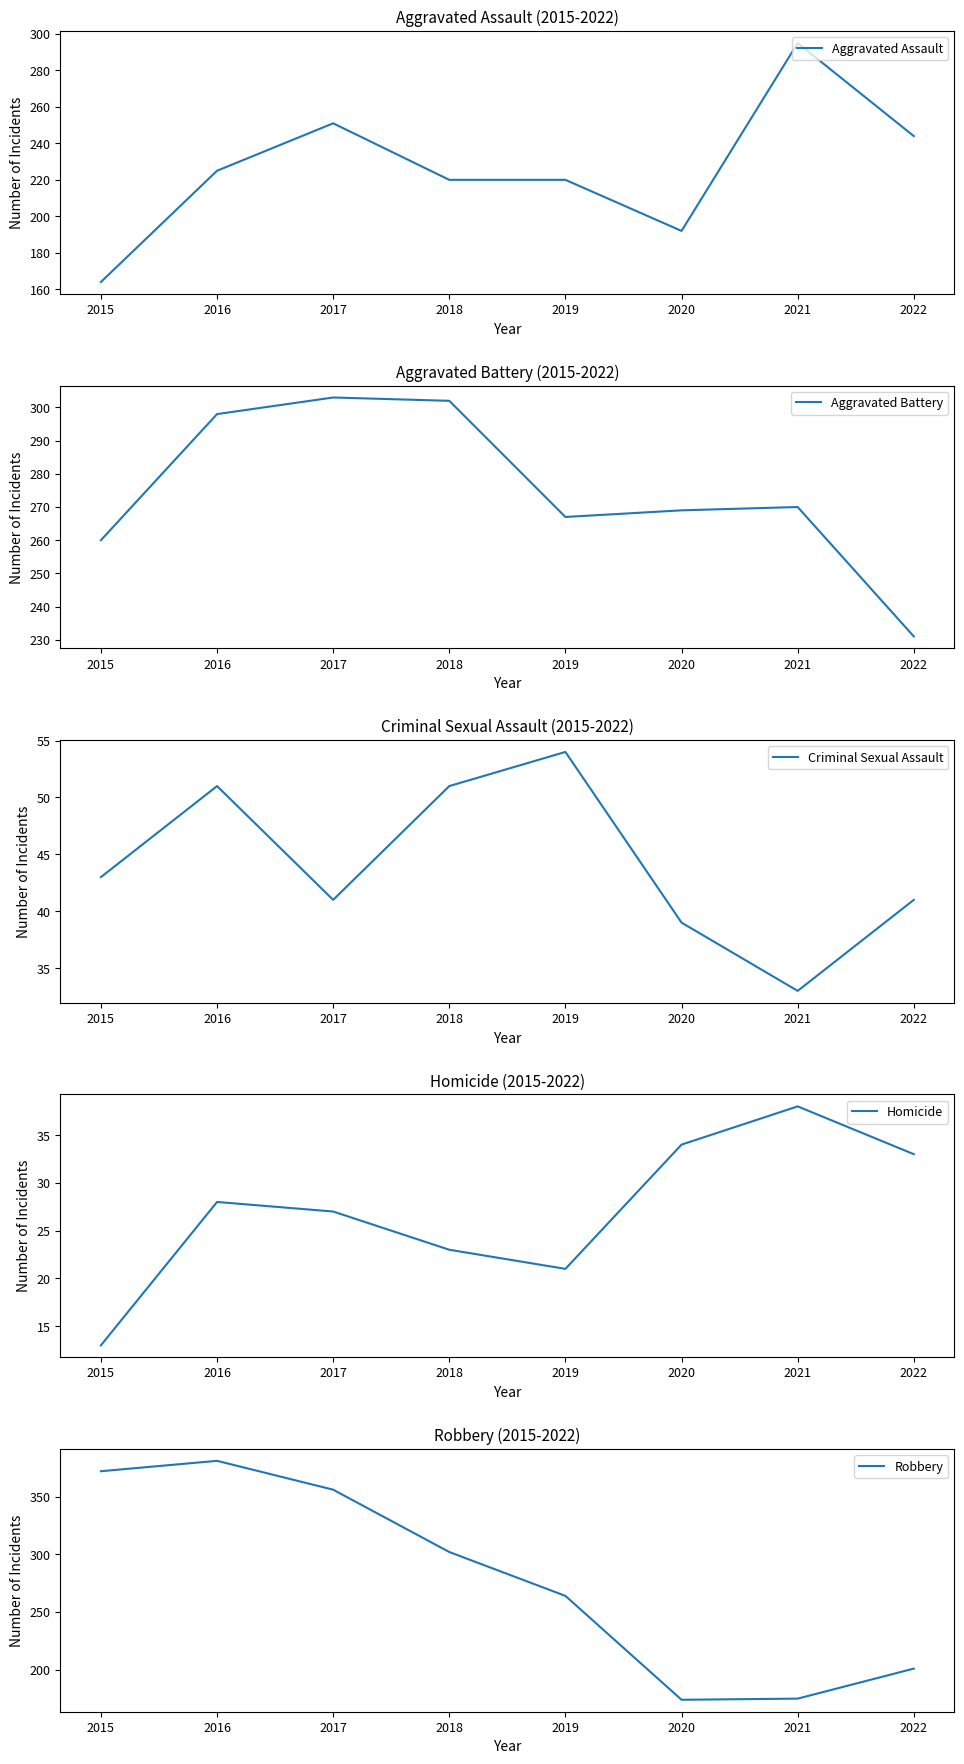

What is the minimum value for Aggravated Assault?

164